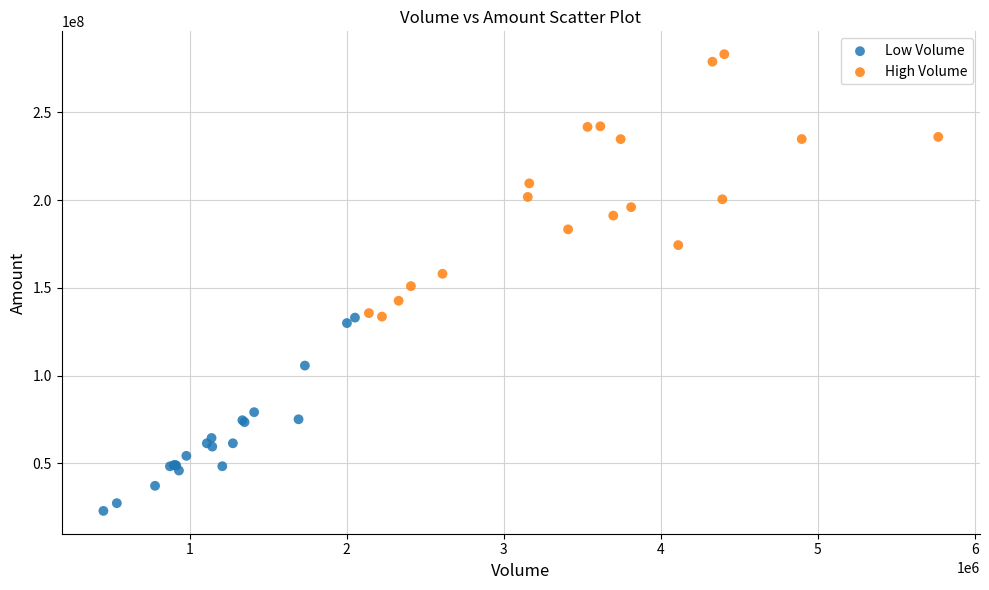

Which series contains the highest Y value?

High Volume